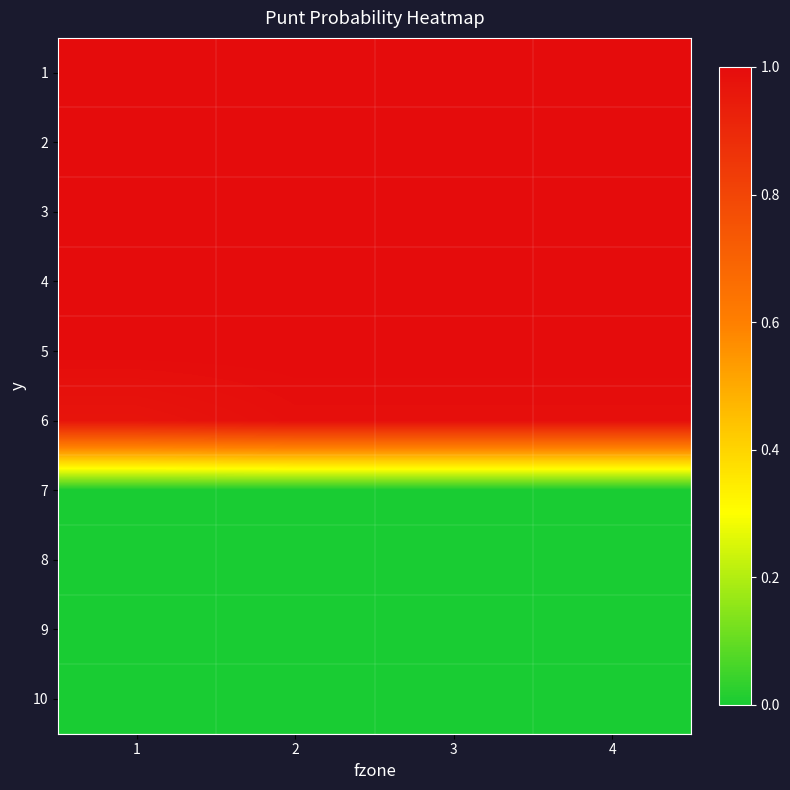

What is the greatest value displayed?

1.0